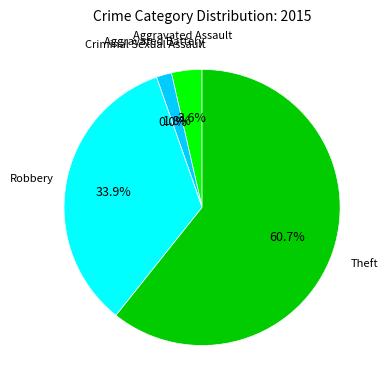

Which category has the smallest portion of the pie?

Criminal Sexual Assault